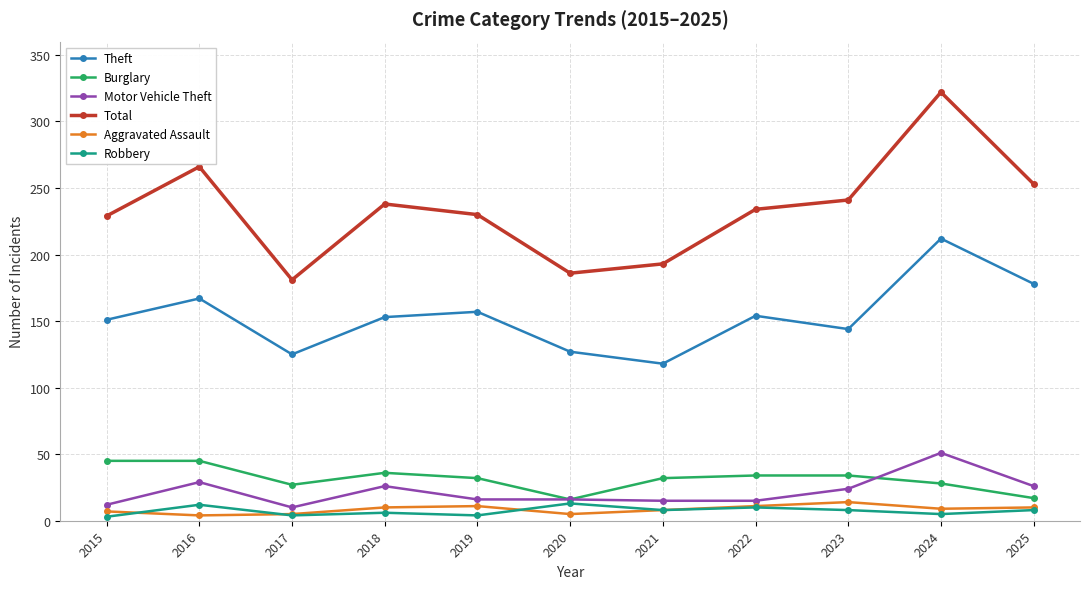

In Aggravated Assault, how many points are lower than both neighbors (excluding endpoints)?

3